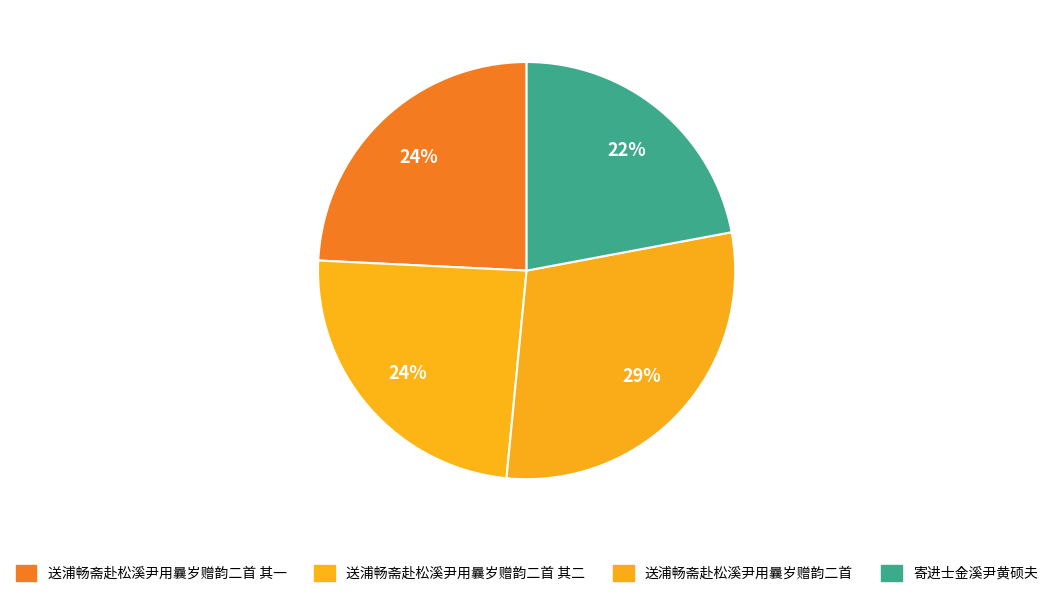

How many segments does this pie chart have?

4